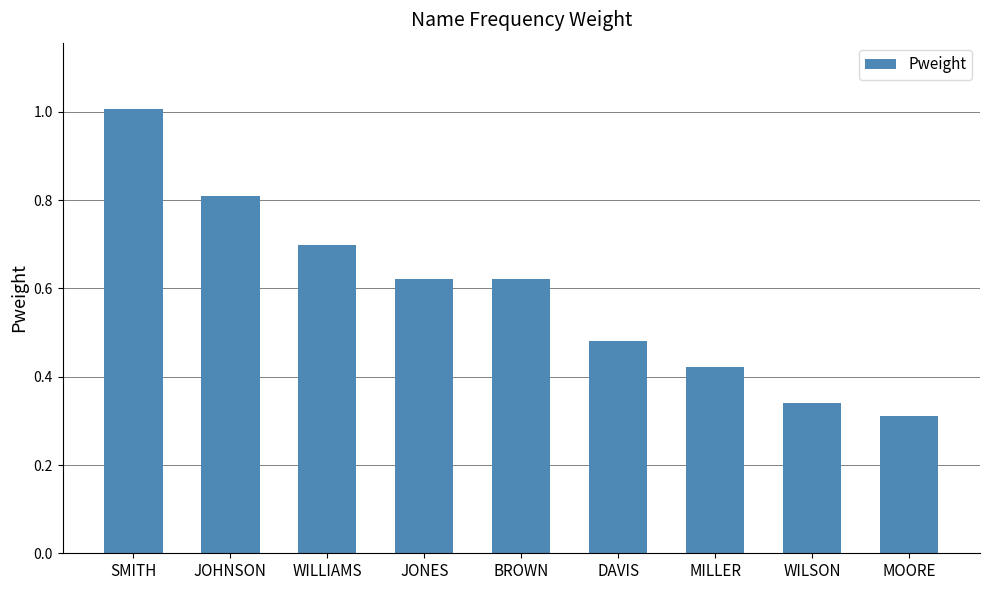

The chart shows a value of 1.5 at SMITH. True or false?

False